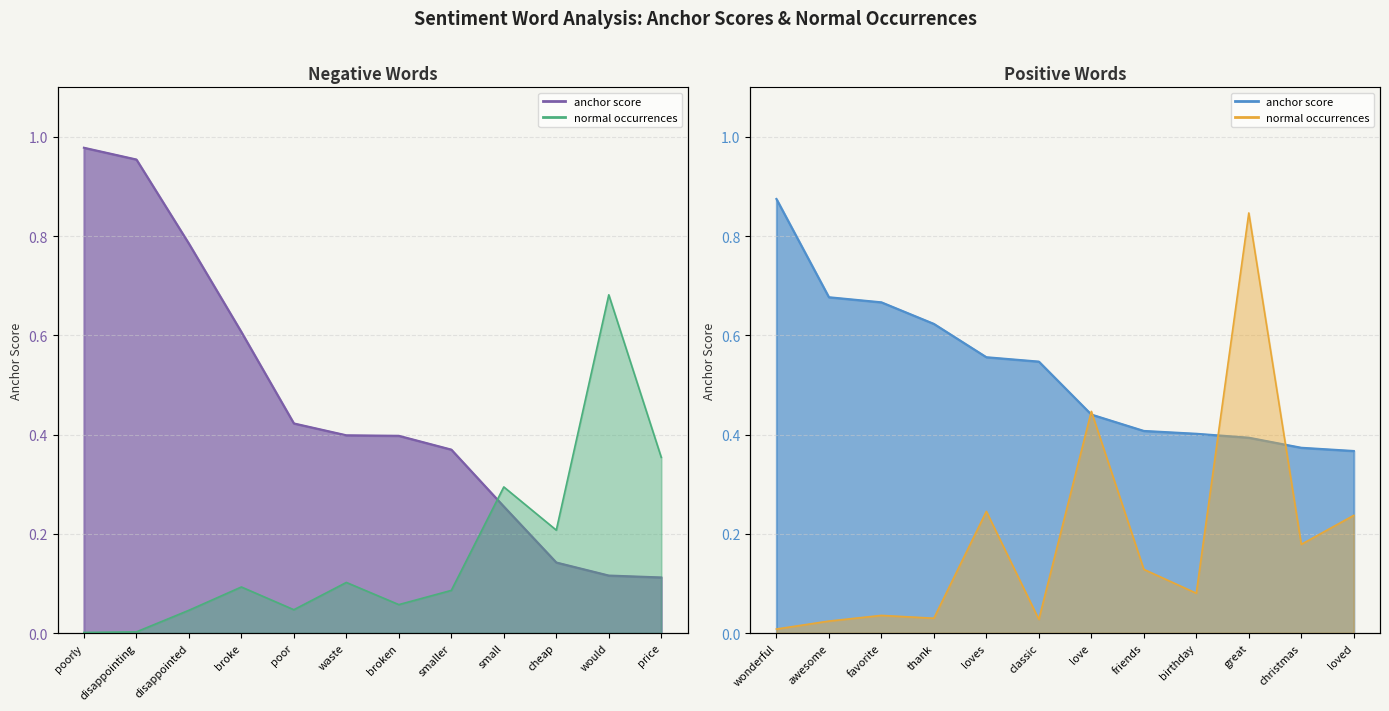

Between which two adjacent categories do negative normal and positive normal first intersect?

disappointing and disappointed